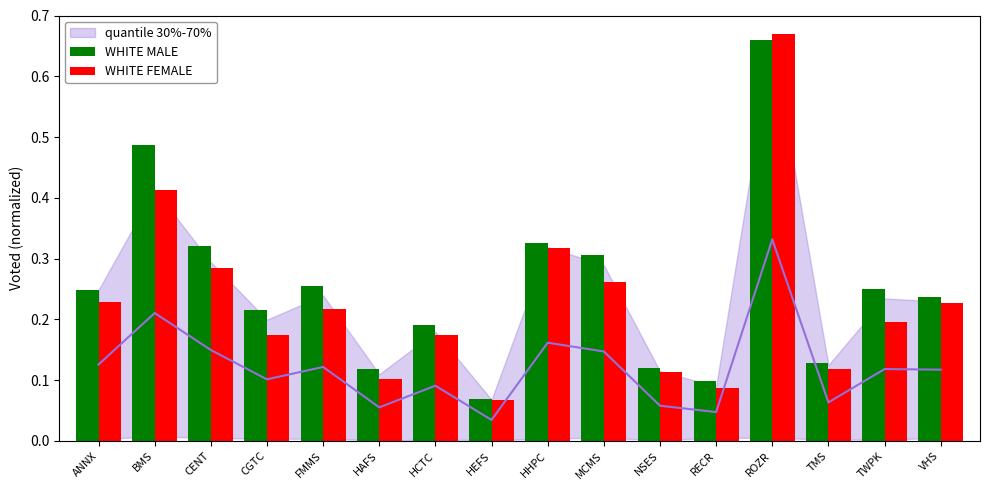

Is it true that WHITE FEMALE equals 0.4 at CENT?

False